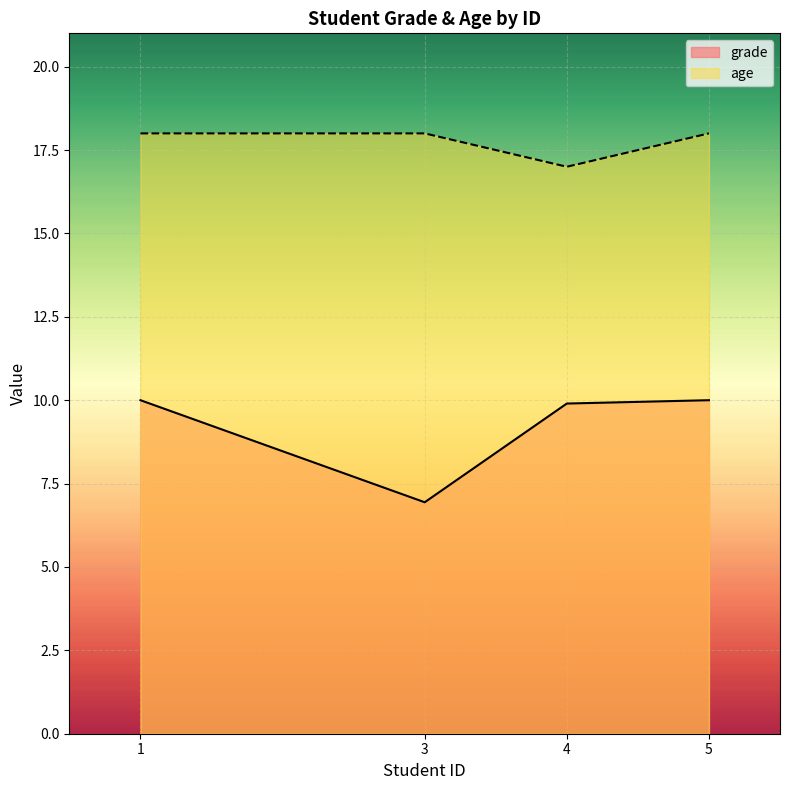

What are all the series names shown in the legend?

grade, age